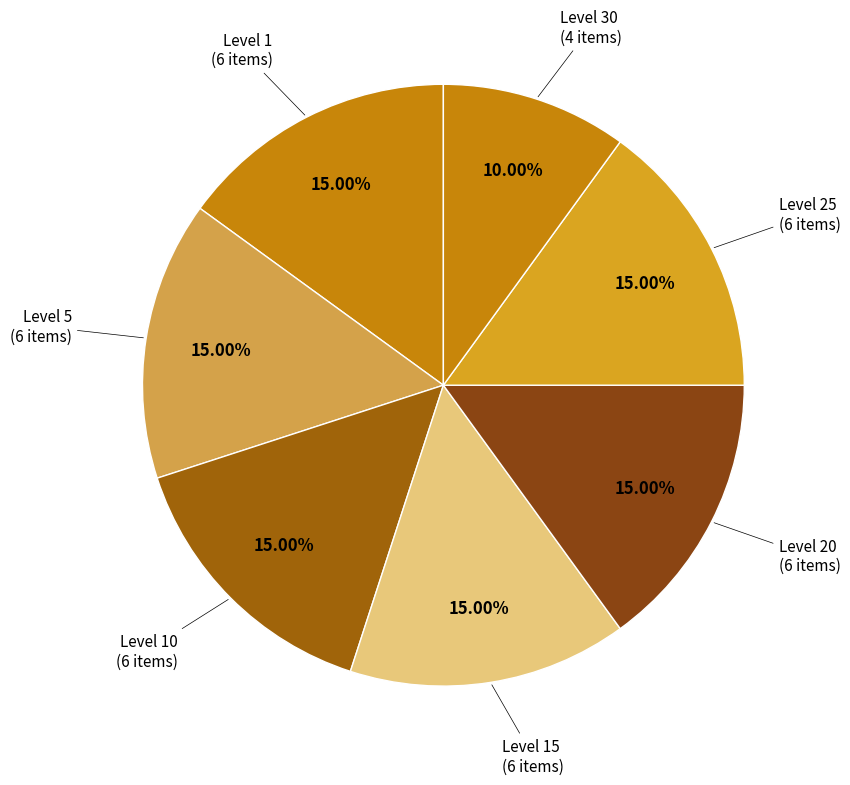

How many slices are in this pie chart?

7